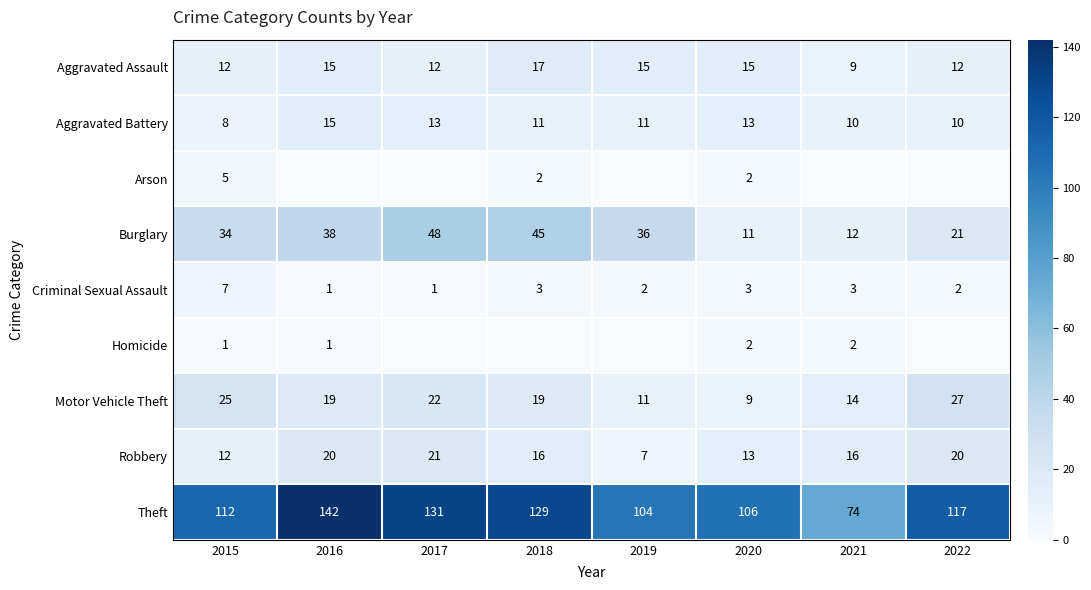

How many series are shown in this chart?

9